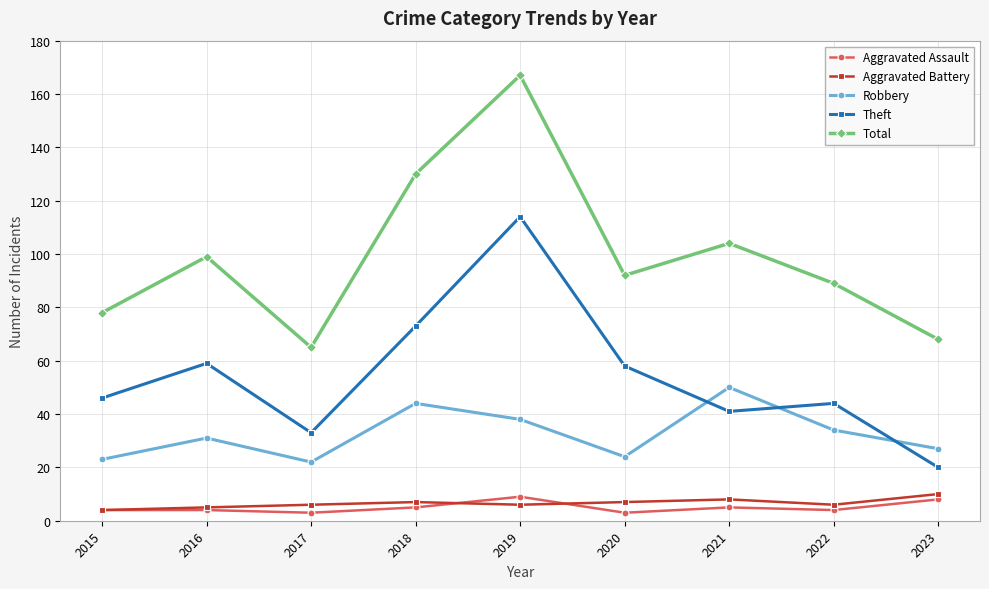

What is the average value of the Total series?

99